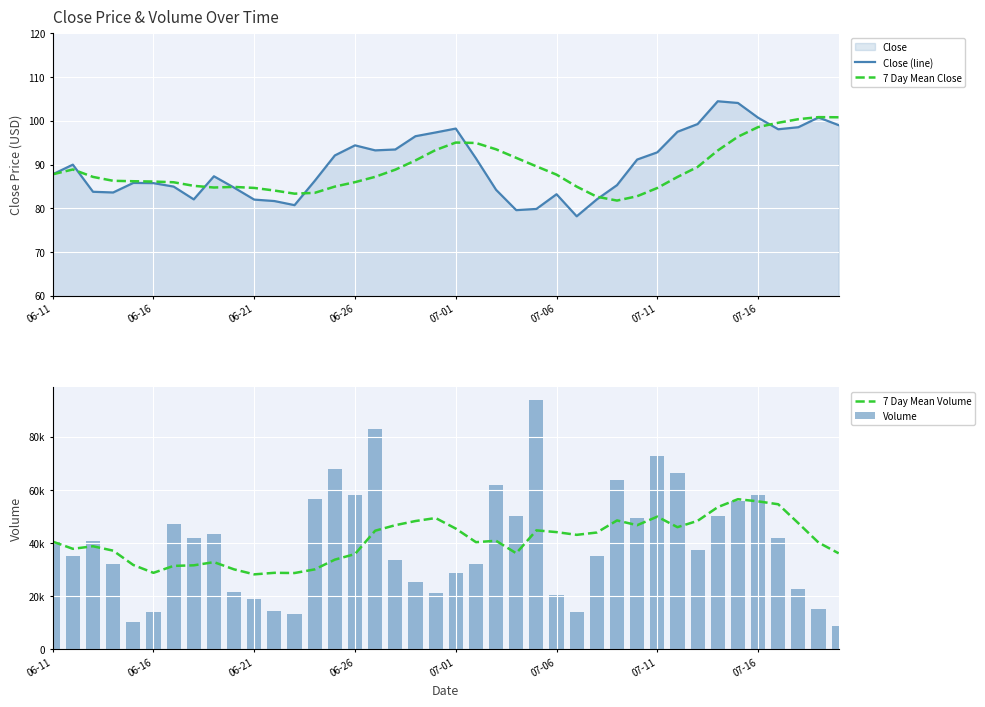

What is the value of the Close (line) bar at the 14th from the left?

86.2